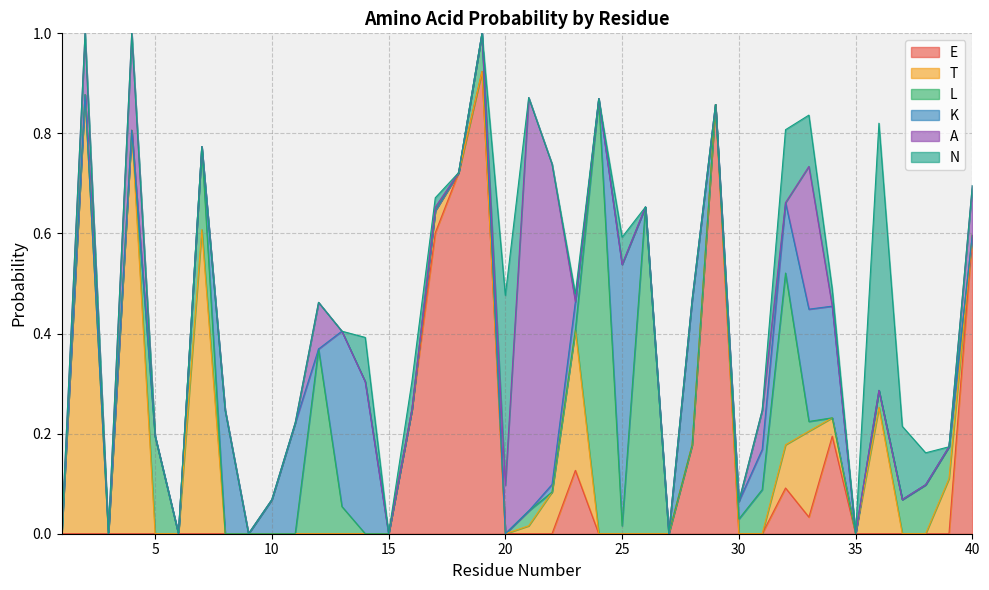

How many series are shown in this chart?

6